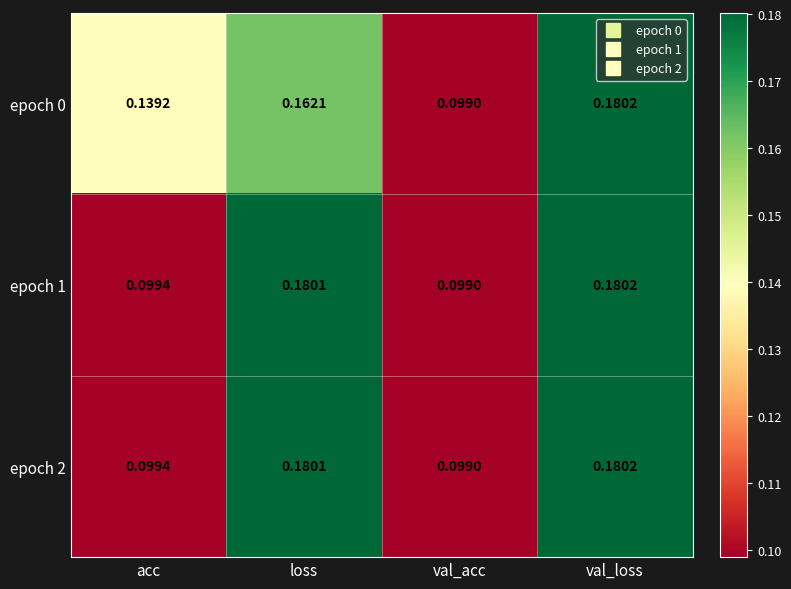

Where is epoch 1 nearest to the value 0?

val_acc